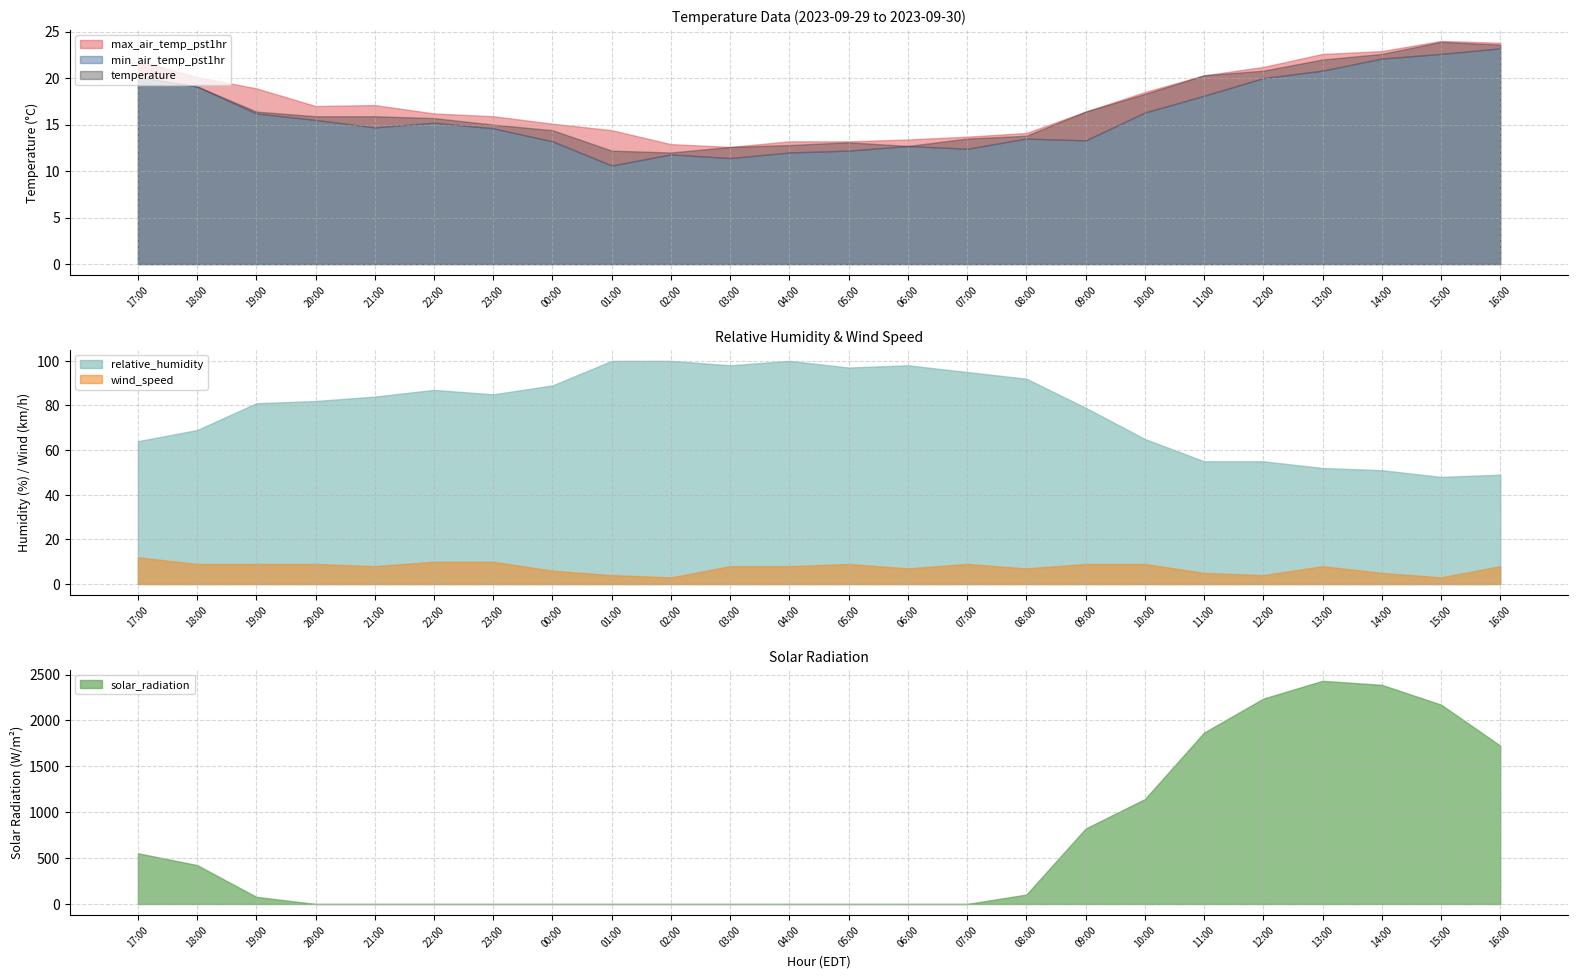

What is the label of the 12th point from the left?

04:00